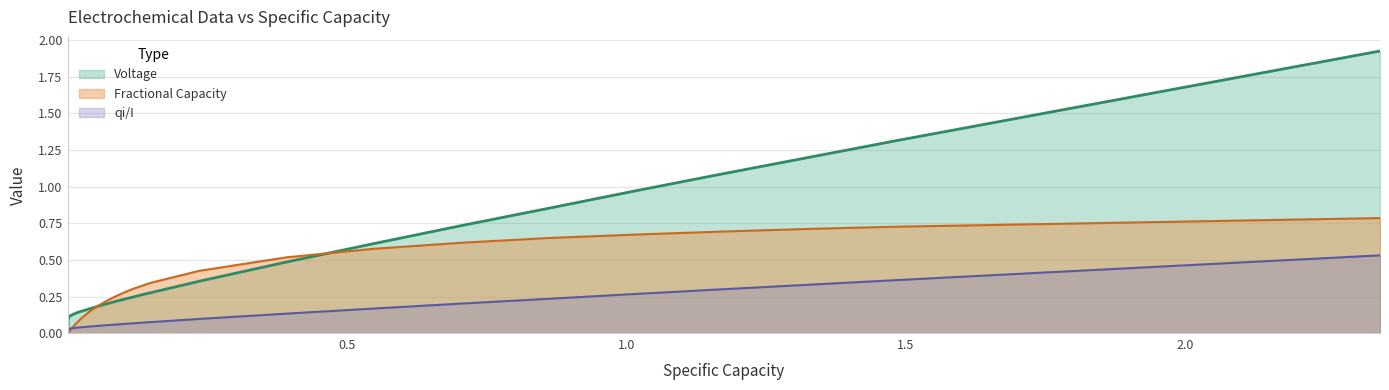

Which series has the largest range (max minus min)?

Voltage